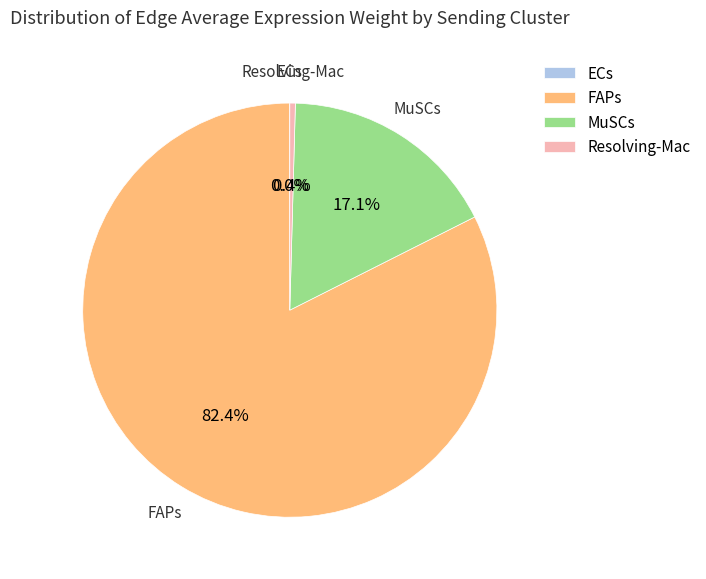

What percentage is the FAPs slice, to the nearest percent?

82%